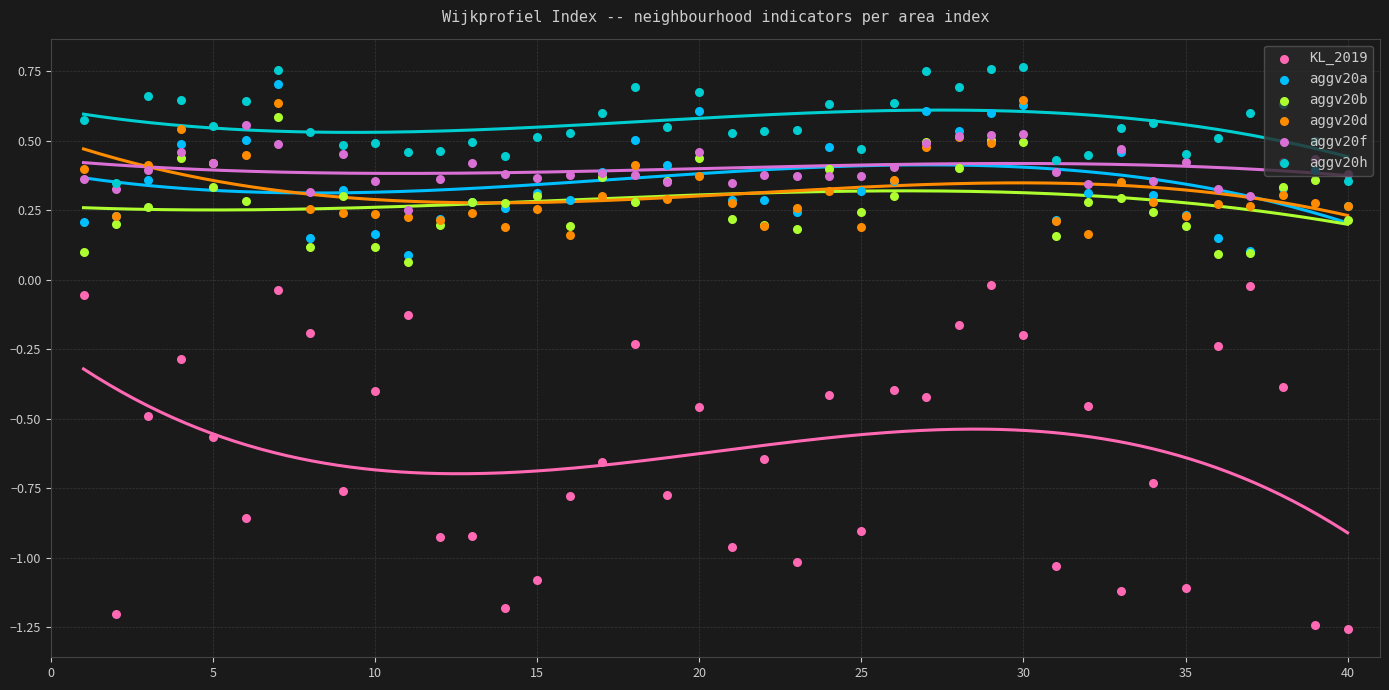

Is the value of aggv20h at 38 greater than the value of aggv20a at 10?

Yes